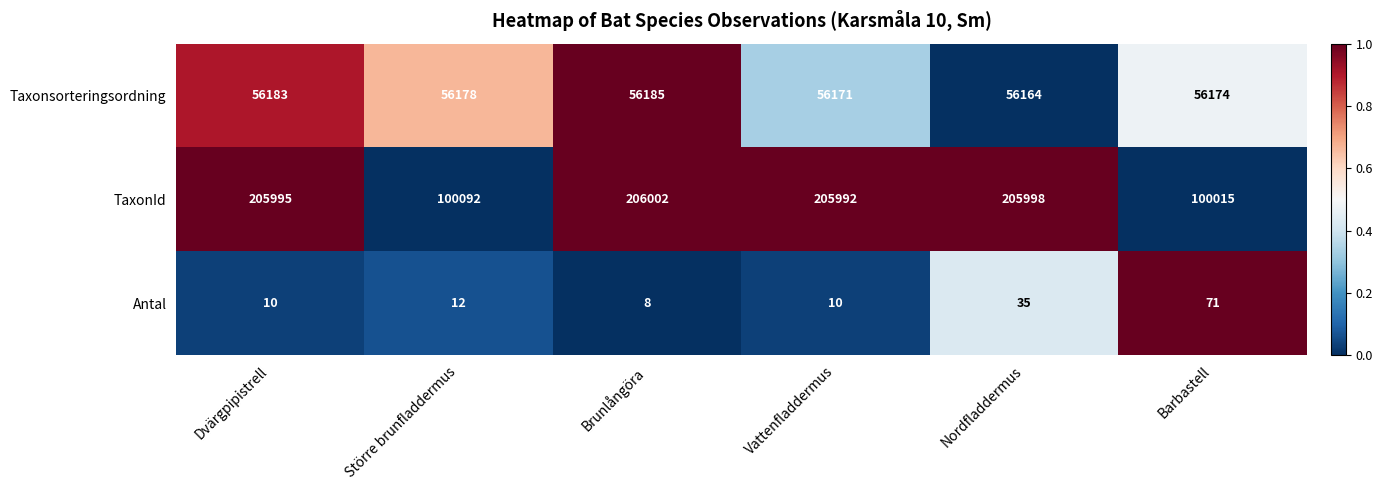

True or false: Taxonsorteringsordning has a value of 81524 at Dvärgpipistrell.

False